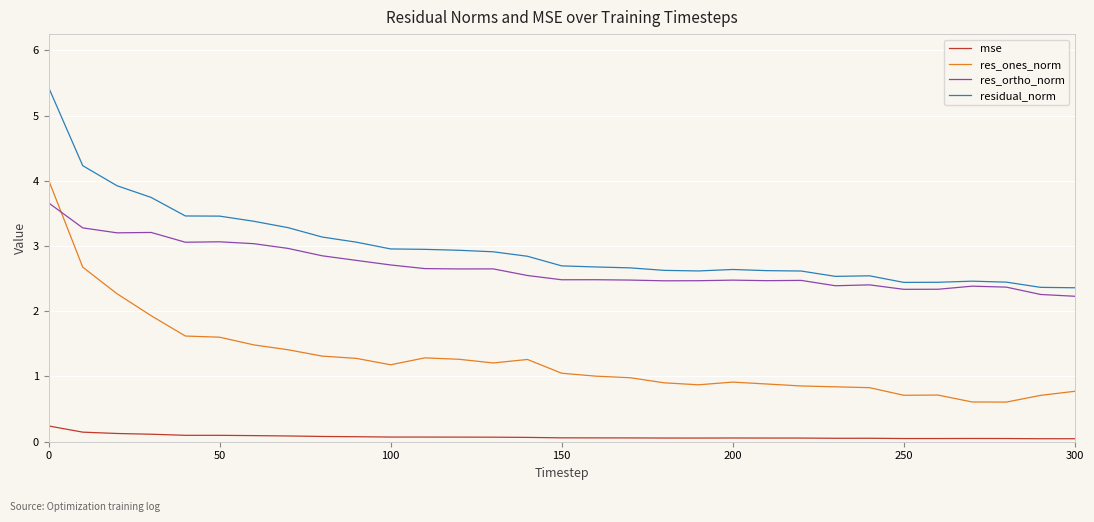

How many series are shown in this chart?

4